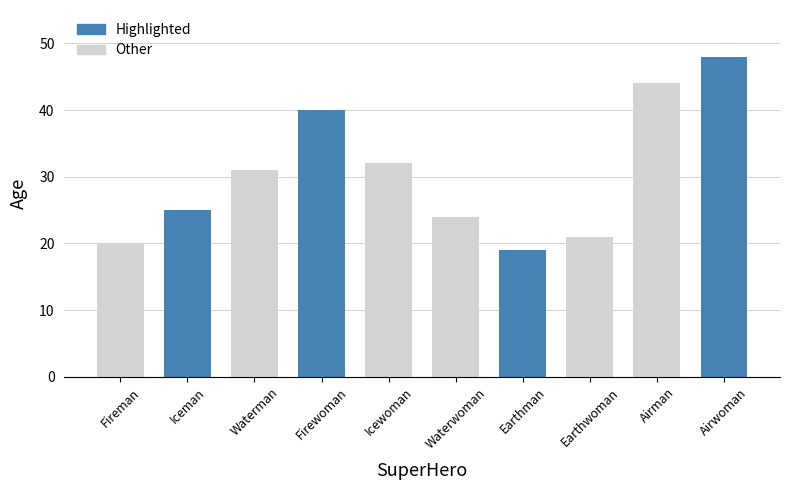

Which has a higher value, Airwoman or Fireman?

Airwoman